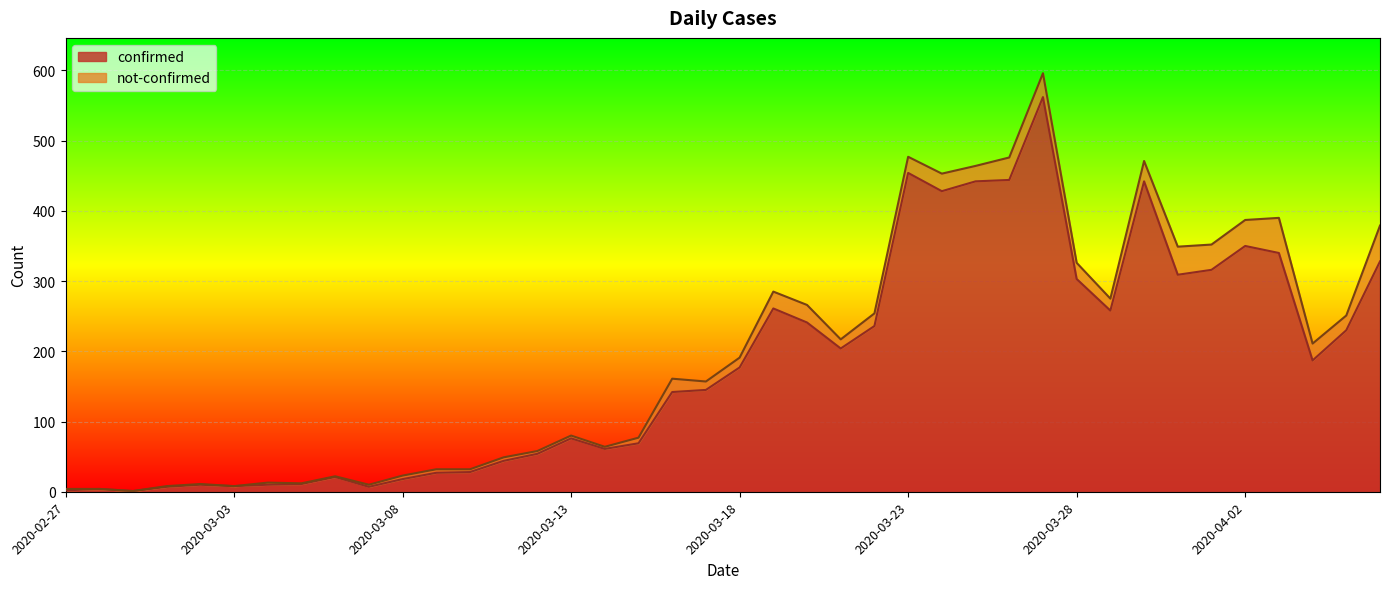

At which category does the chart reach its peak across all series?

2020-03-27